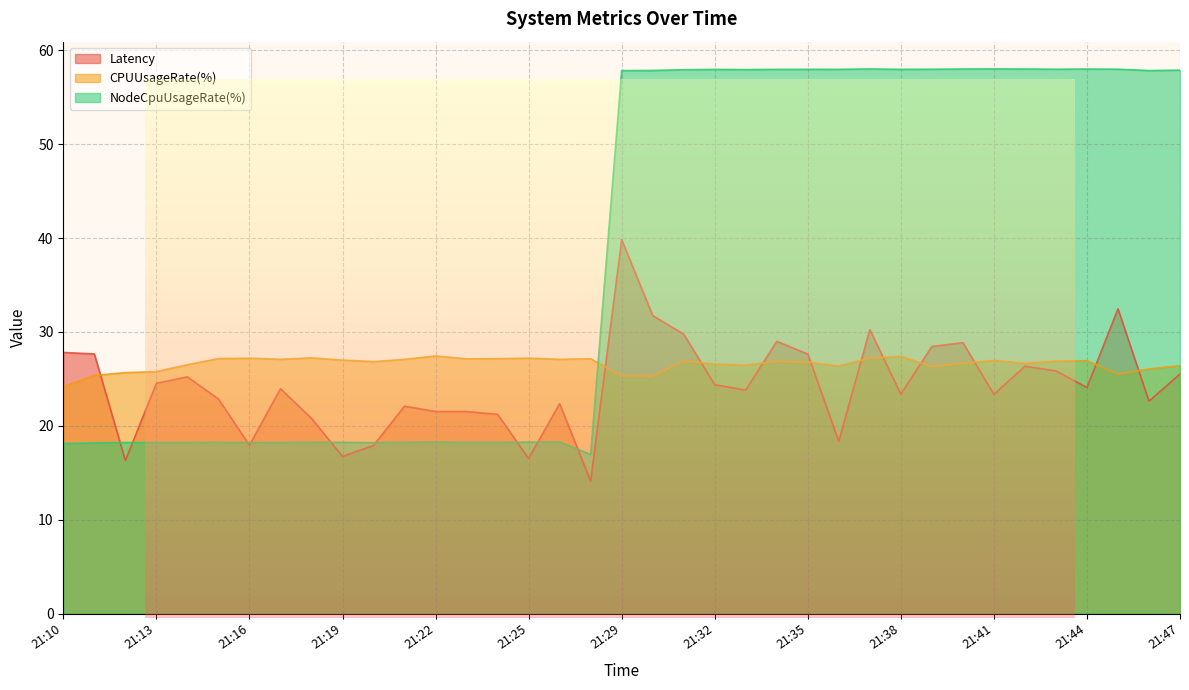

What are all the series names shown in the legend?

Latency, CPUUsageRate(%), NodeCpuUsageRate(%)